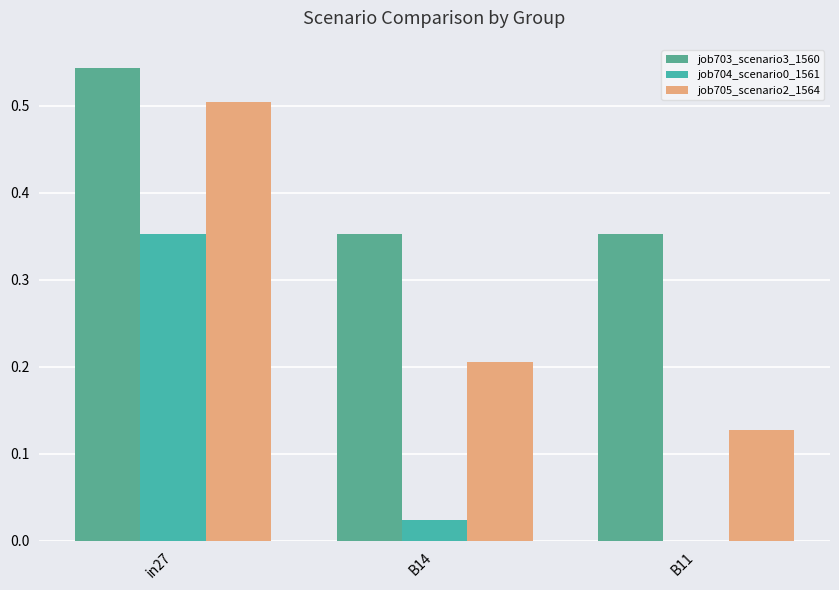

What is the label of the 2nd bar from the right?

B14